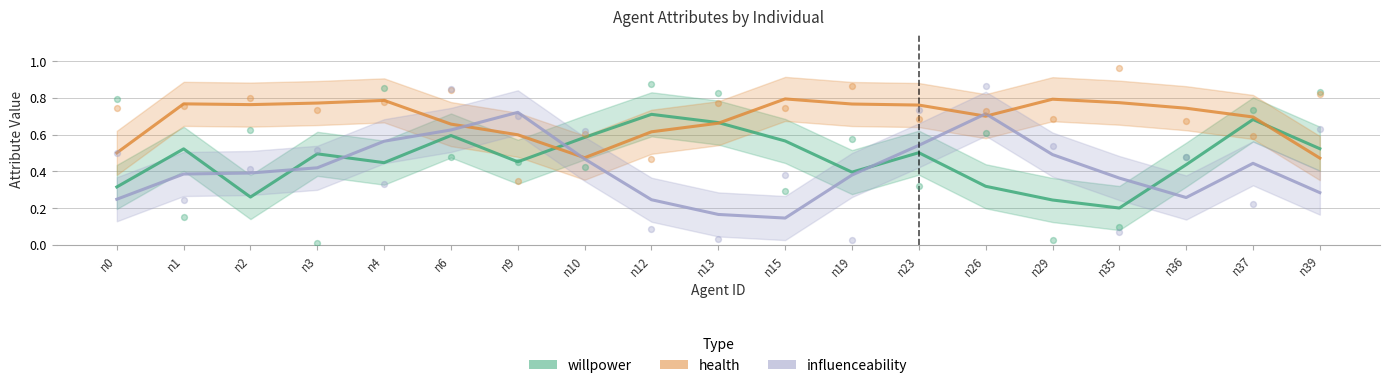

At which category is the sum across all series the highest?

n39